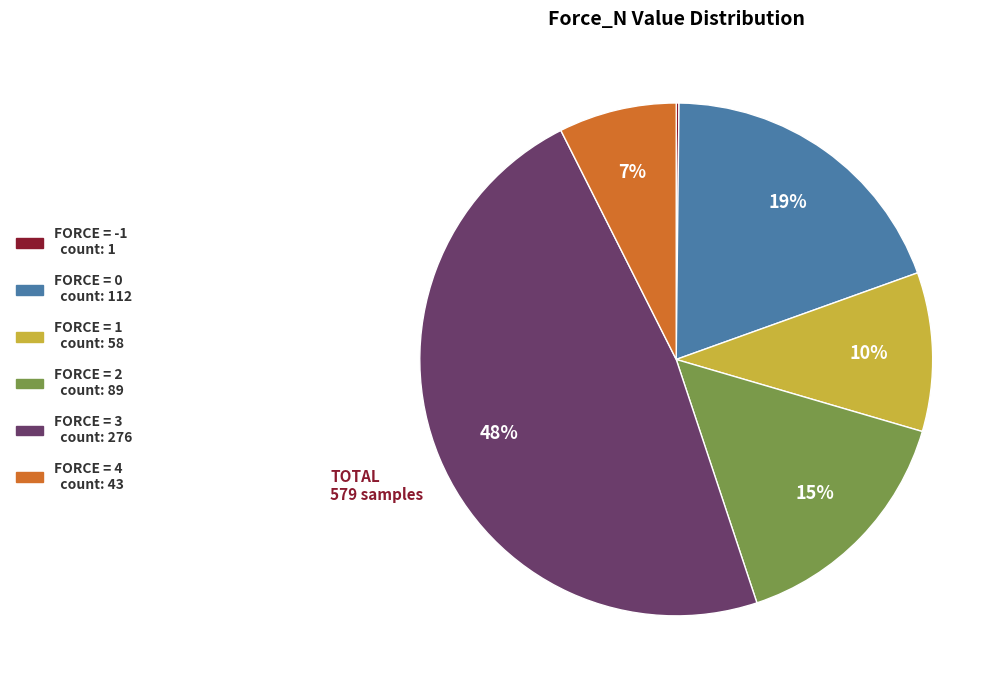

To the nearest percent, what is the average slice percentage?

17%